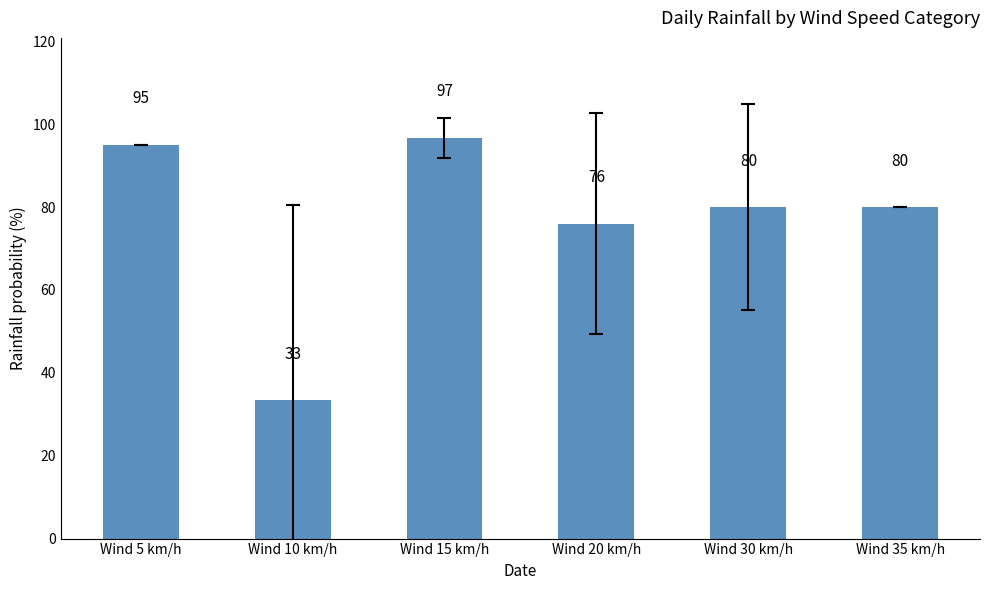

True or false: the data shows 80.0 at Wind 30 km/h.

True